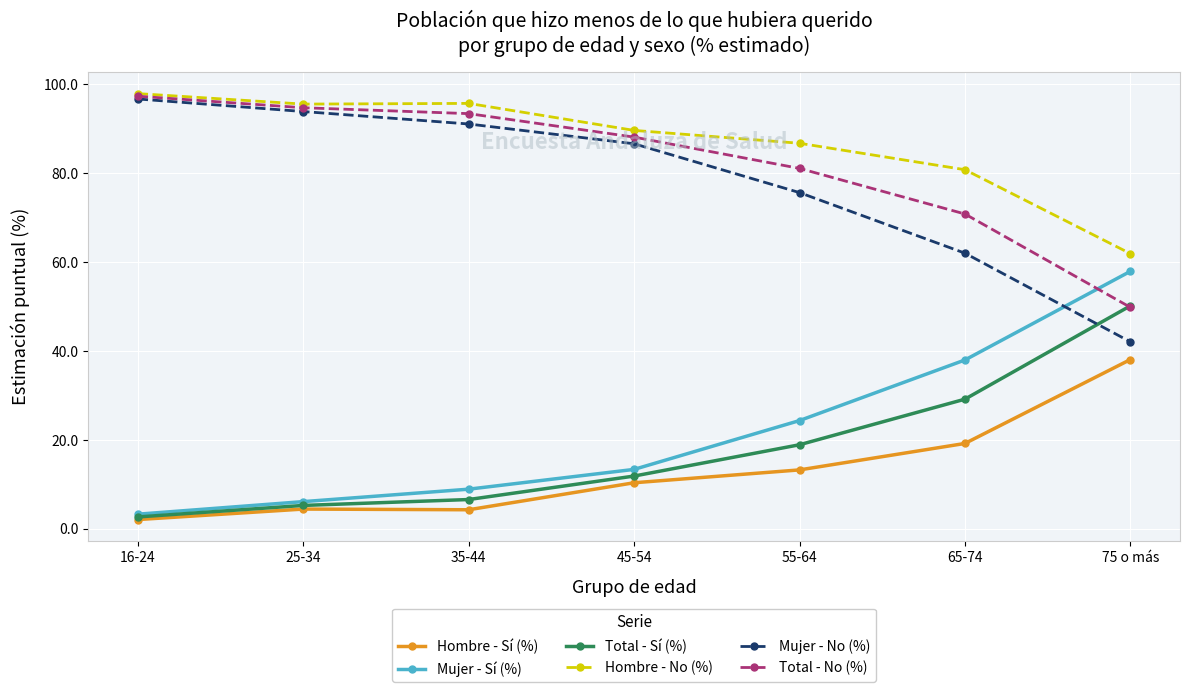

Does the chart have visible grid lines?

Yes